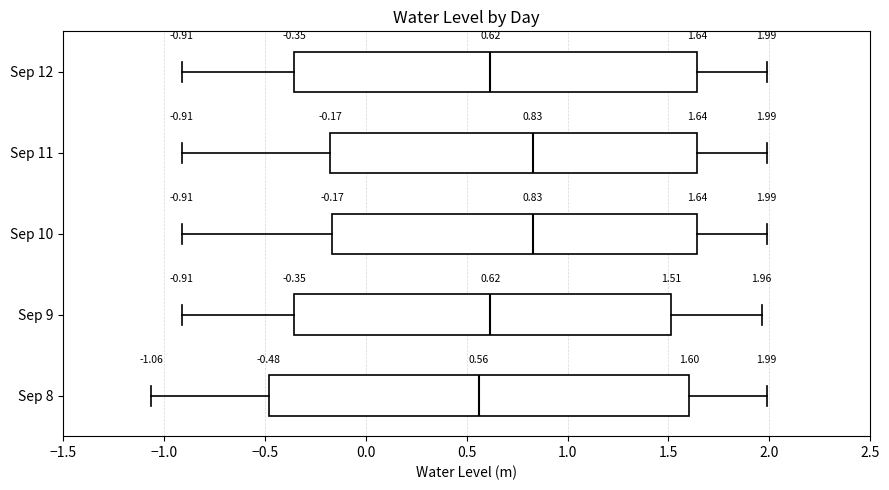

Comparing the boxes themselves (not the whiskers), which one is the widest?

Sep 8